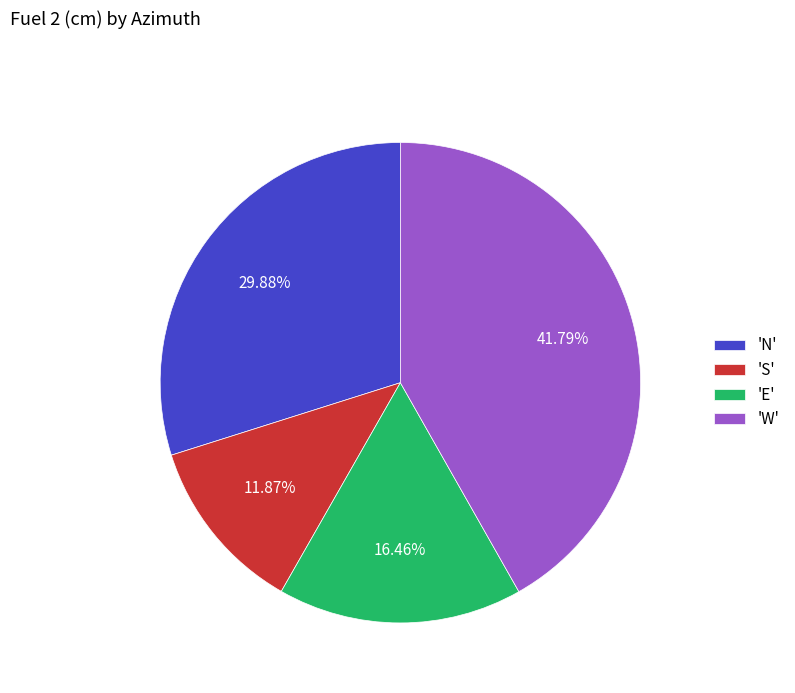

Approximately how many times larger is the value at 'E' compared to 'S'?

1.4